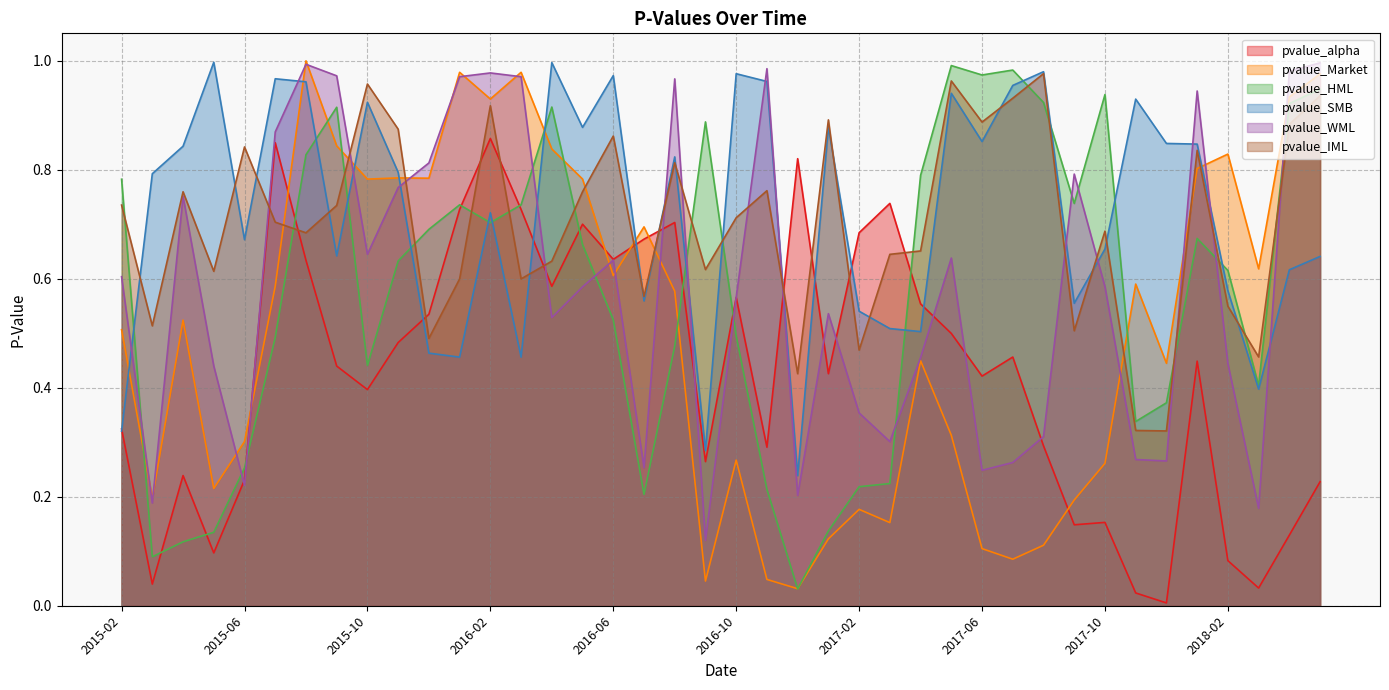

Which series has the largest total across all categories?

pvalue_SMB